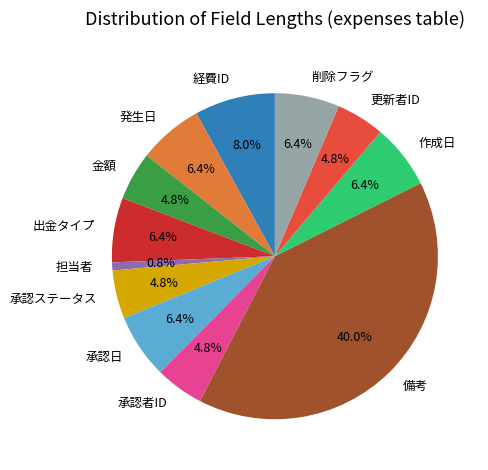

Which has a higher value, 経費ID or 更新者ID?

経費ID